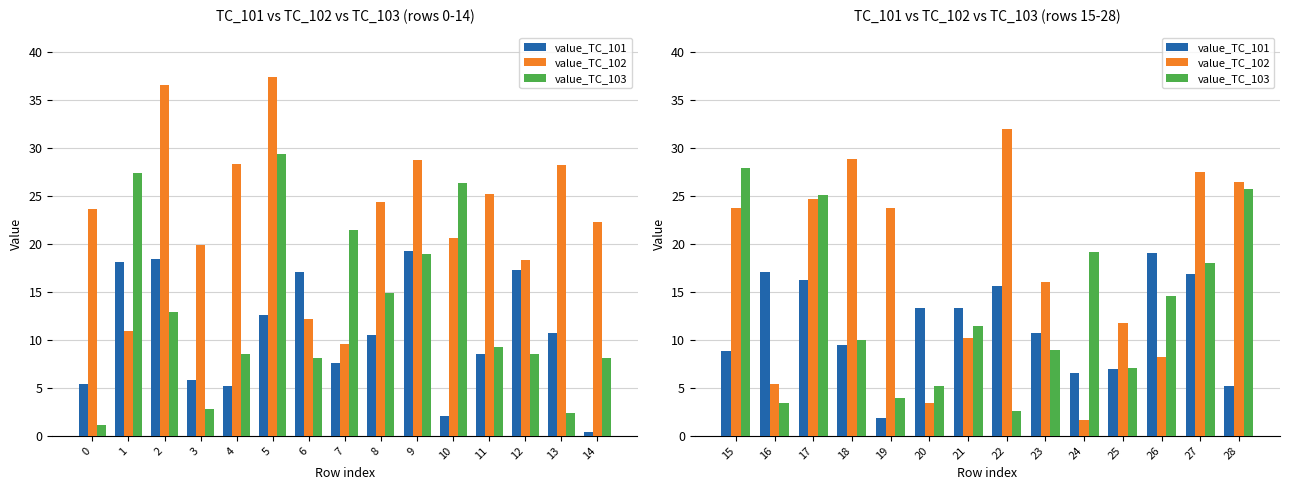

Rank the series by their maximum value, from highest to lowest.

value_TC_102, value_TC_103, value_TC_101